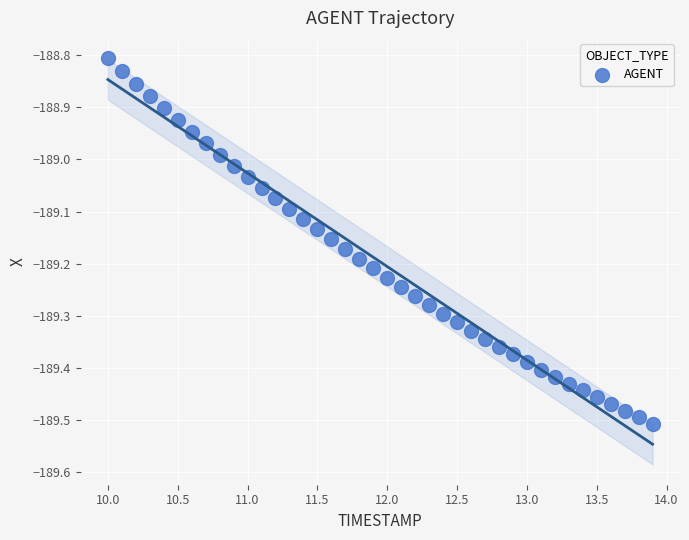

What is the range of Y values (max minus min)?

0.7